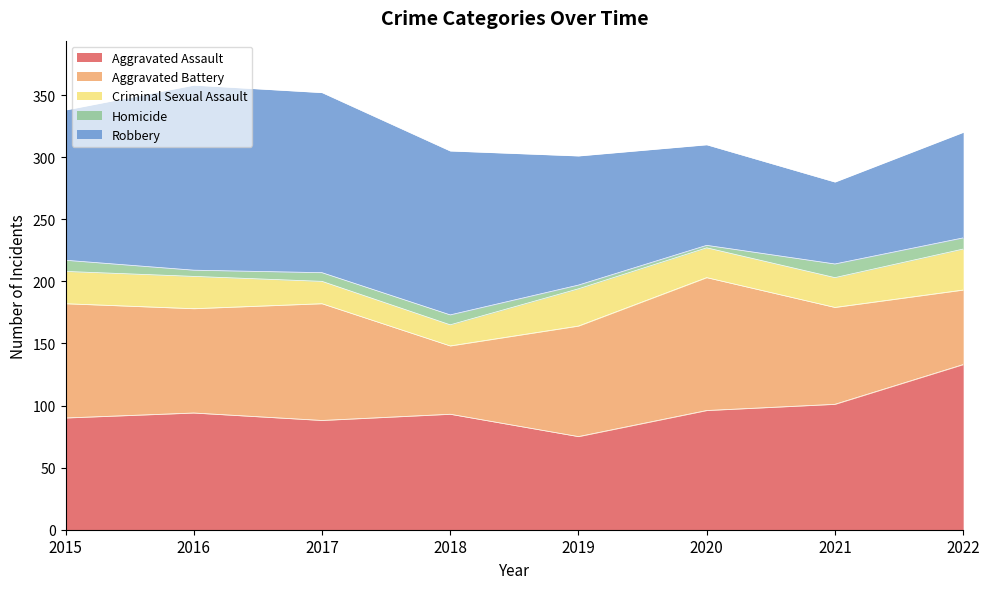

Reading left to right, what are all the values shown in this chart?

Aggravated Assault: 90	94	88	93	75	96	101	133
Aggravated Battery: 92	84	94	55	89	107	78	60
Criminal Sexual Assault: 26	26	18	17	30	24	24	33
Homicide: 9	5	7	8	3	2	11	9
Robbery: 121	149	145	132	104	81	66	85